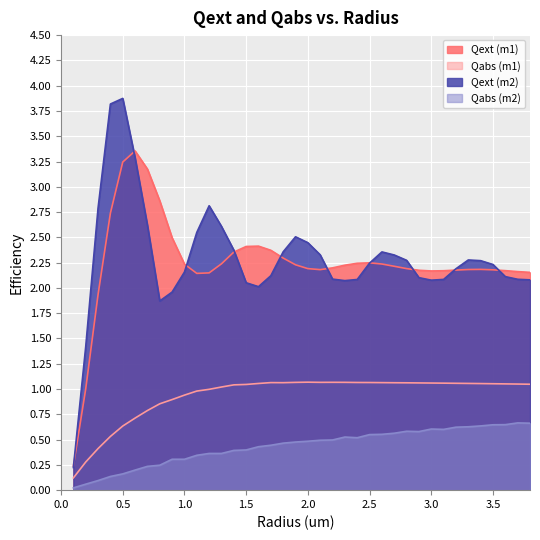

What is the difference between the highest and lowest values at 2.2?

1.7